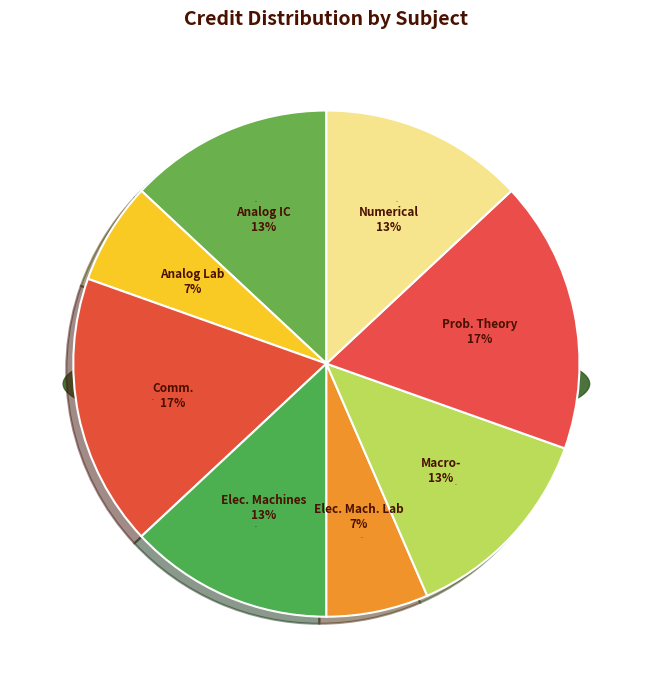

To the nearest percent, what is the combined percentage of Principles of Communication and Introductory Macroeconomics?

30%